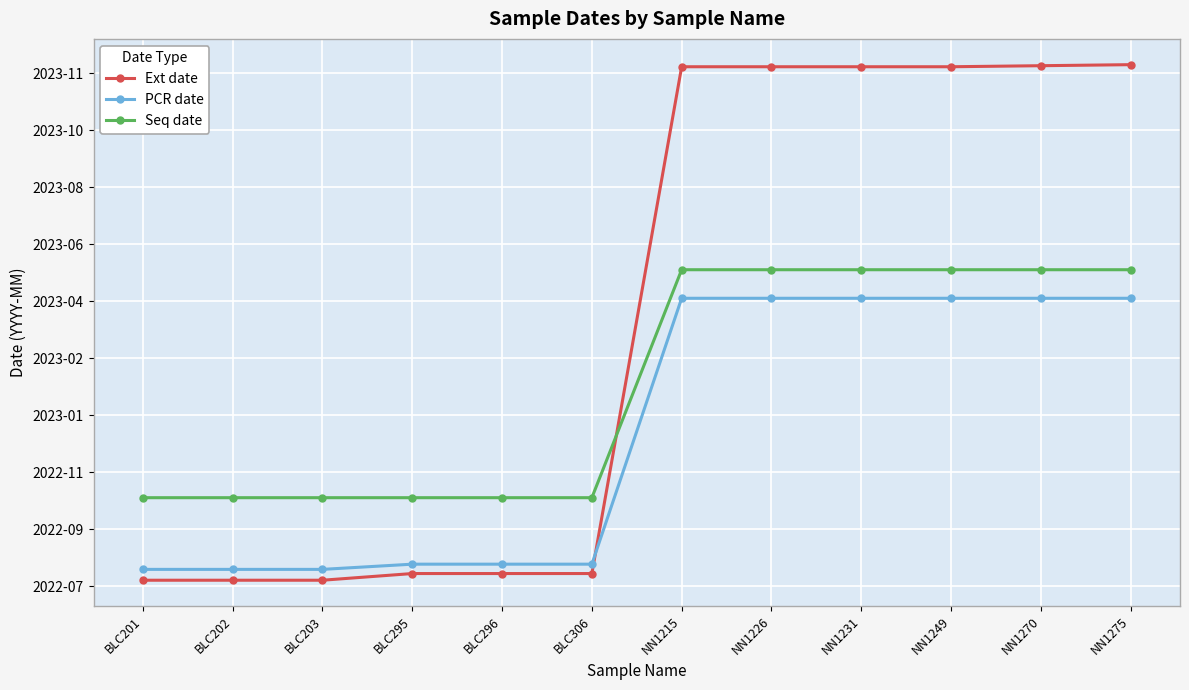

How many intersections are there between Ext date and Seq date?

1